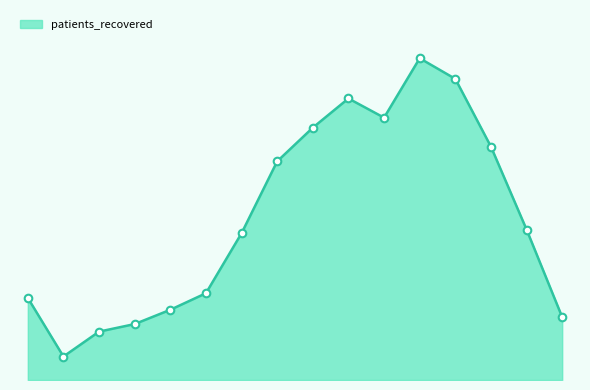

Is this an area chart (filled region under the line)?

Yes